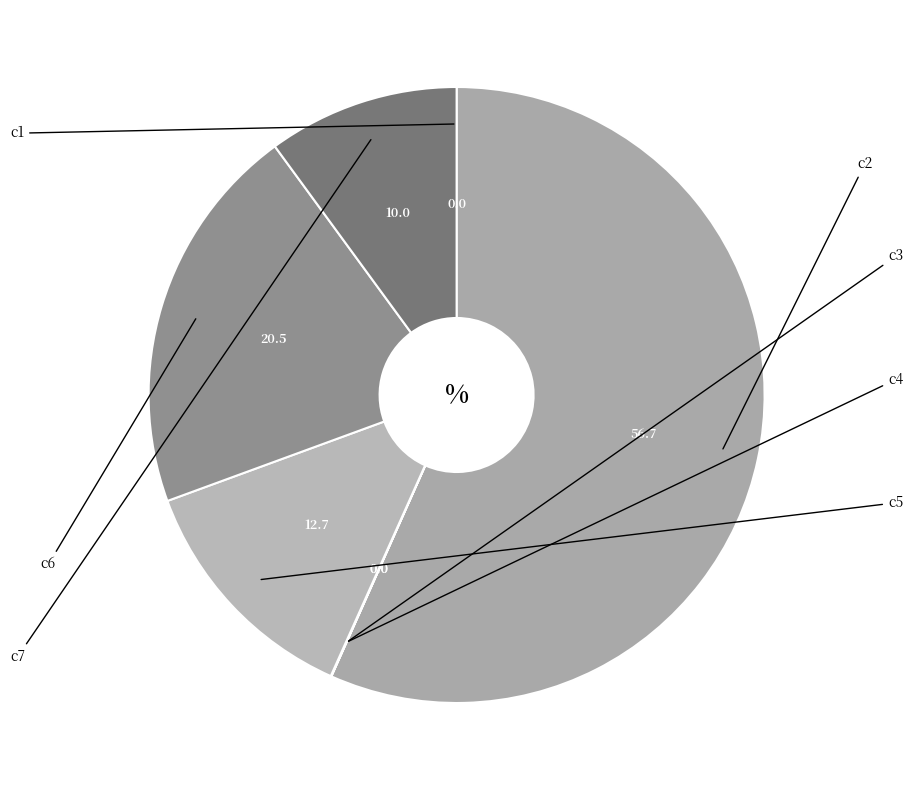

Which category has the smallest portion of the pie?

c3